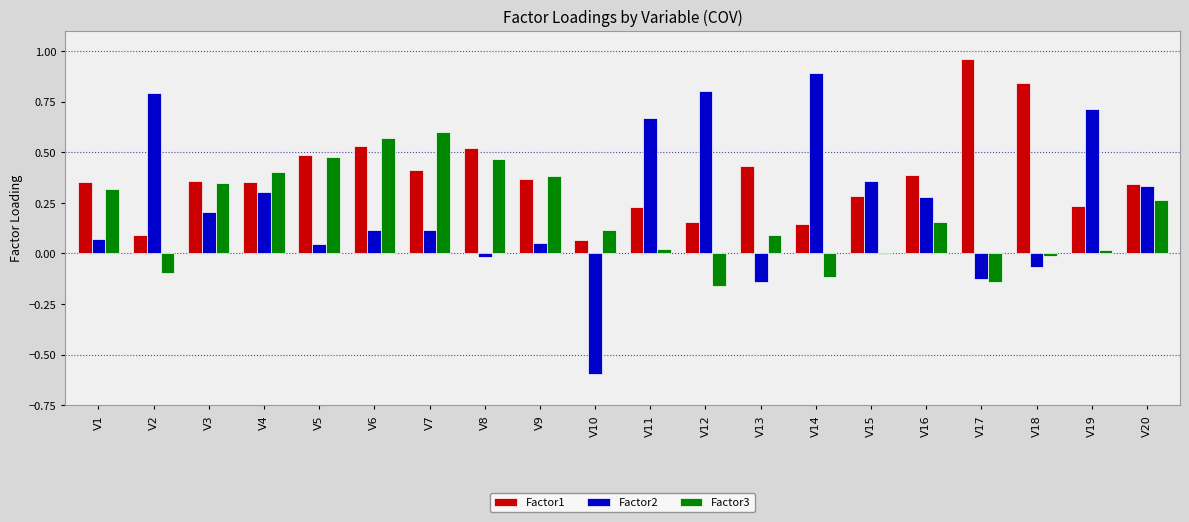

Is it true that Factor2 equals 0.1 at V7?

True